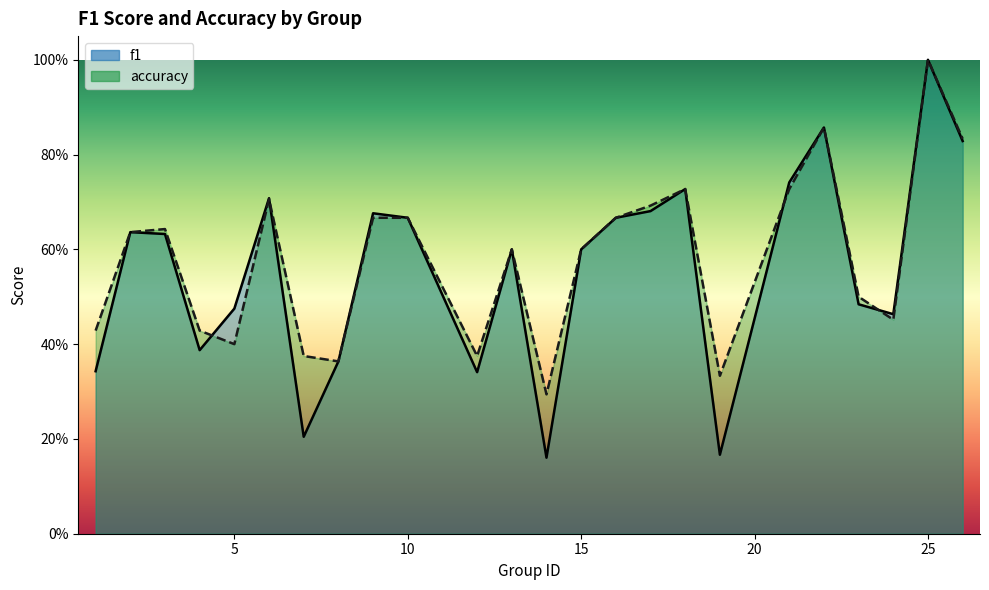

Reading left to right, extract all data points from this chart.

f1: 1=0.3	2=0.6	3=0.6	4=0.4	5=0.5	6=0.7	7=0.2	8=0.4	9=0.7	10=0.7	12=0.3	13=0.6	14=0.2	15=0.6	16=0.7	17=0.7	18=0.7	19=0.2	21=0.7	22=0.9	23=0.5	24=0.5	25=1.0	26=0.8
accuracy: 1=0.4	2=0.6	3=0.6	4=0.4	5=0.4	6=0.7	7=0.4	8=0.4	9=0.7	10=0.7	12=0.4	13=0.6	14=0.3	15=0.6	16=0.7	17=0.7	18=0.7	19=0.3	21=0.7	22=0.9	23=0.5	24=0.5	25=1.0	26=0.8